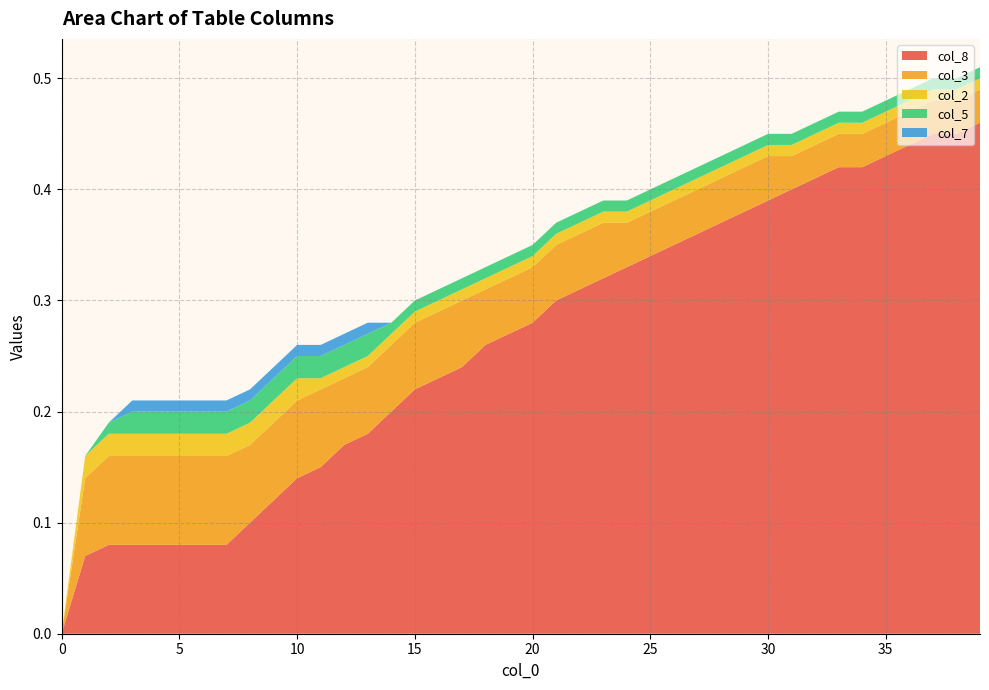

Reading left to right, what are all the values shown in this chart?

col_8: 0.0	0.1	0.1	0.1	0.1	0.1	0.1	0.1	0.1	0.1	0.1	0.1	0.2	0.2	0.2	0.2	0.2	0.2	0.3	0.3	0.3	0.3	0.3	0.3	0.3	0.3	0.3	0.4	0.4	0.4	0.4	0.4	0.4	0.4	0.4	0.4	0.4	0.5	0.5	0.5
col_3: 0.0	0.1	0.1	0.1	0.1	0.1	0.1	0.1	0.1	0.1	0.1	0.1	0.1	0.1	0.1	0.1	0.1	0.1	0.1	0.1	0.1	0.1	0.1	0.1	0.0	0.0	0.0	0.0	0.0	0.0	0.0	0.0	0.0	0.0	0.0	0.0	0.0	0.0	0.0	0.0
col_2: 0.0	0.0	0.0	0.0	0.0	0.0	0.0	0.0	0.0	0.0	0.0	0.0	0.0	0.0	0.0	0.0	0.0	0.0	0.0	0.0	0.0	0.0	0.0	0.0	0.0	0.0	0.0	0.0	0.0	0.0	0.0	0.0	0.0	0.0	0.0	0.0	0.0	0.0	0.0	0.0
col_5: 0.0	0.0	0.0	0.0	0.0	0.0	0.0	0.0	0.0	0.0	0.0	0.0	0.0	0.0	0.0	0.0	0.0	0.0	0.0	0.0	0.0	0.0	0.0	0.0	0.0	0.0	0.0	0.0	0.0	0.0	0.0	0.0	0.0	0.0	0.0	0.0	0.0	0.0	0.0	0.0
col_7: 0.0	0.0	0.0	0.0	0.0	0.0	0.0	0.0	0.0	0.0	0.0	0.0	0.0	0.0	0.0	0.0	0.0	0.0	0.0	0.0	0.0	0.0	0.0	0.0	0.0	0.0	0.0	0.0	0.0	0.0	0.0	0.0	0.0	0.0	0.0	0.0	0.0	0.0	0.0	0.0